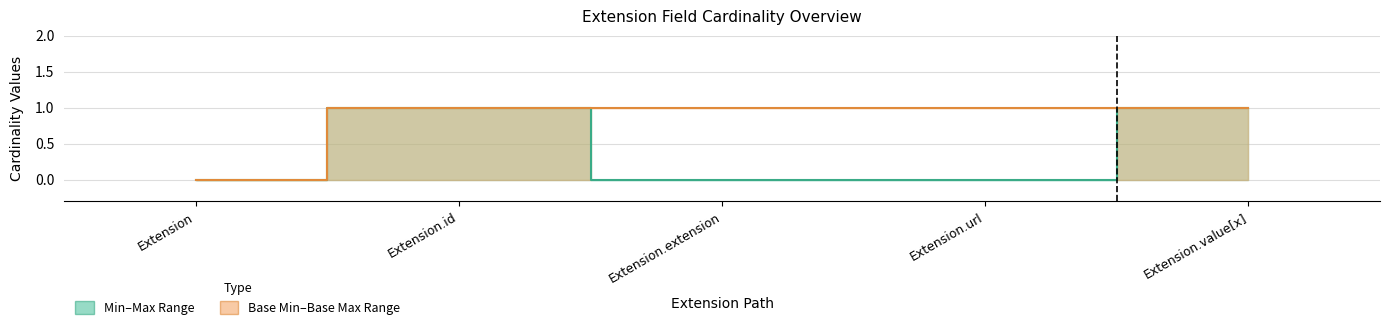

Does the chart display data point markers on the line(s)?

No